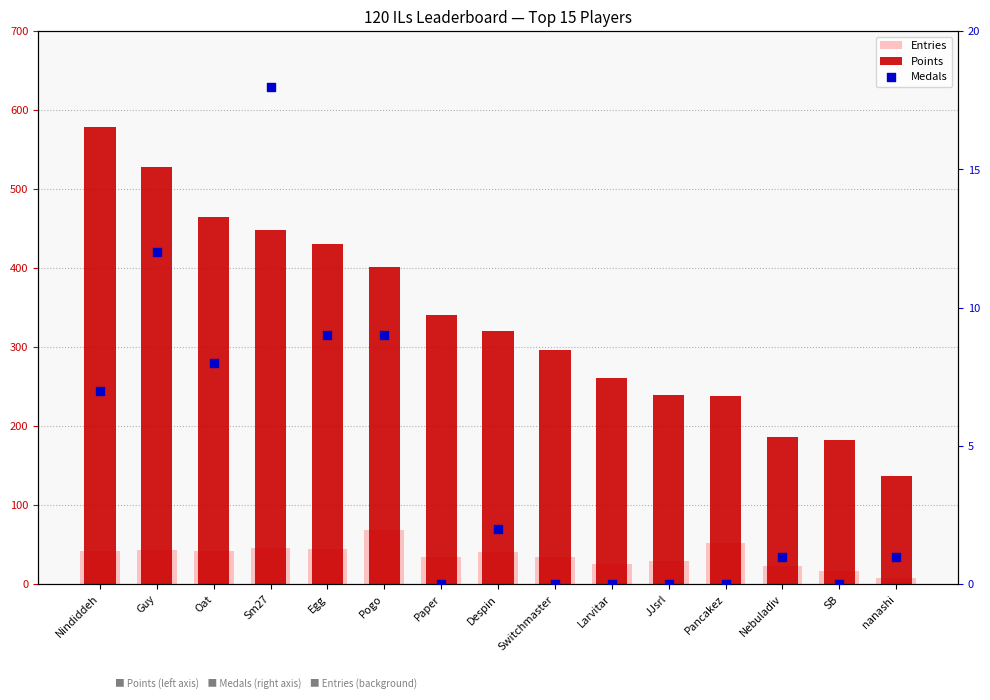

What is the total value across all series at SB?

200